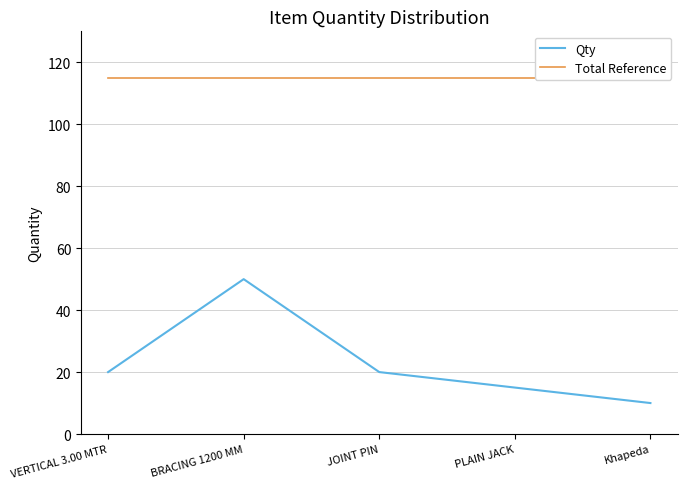

At PLAIN JACK, list the series in order from largest to smallest.

Total Reference, Qty